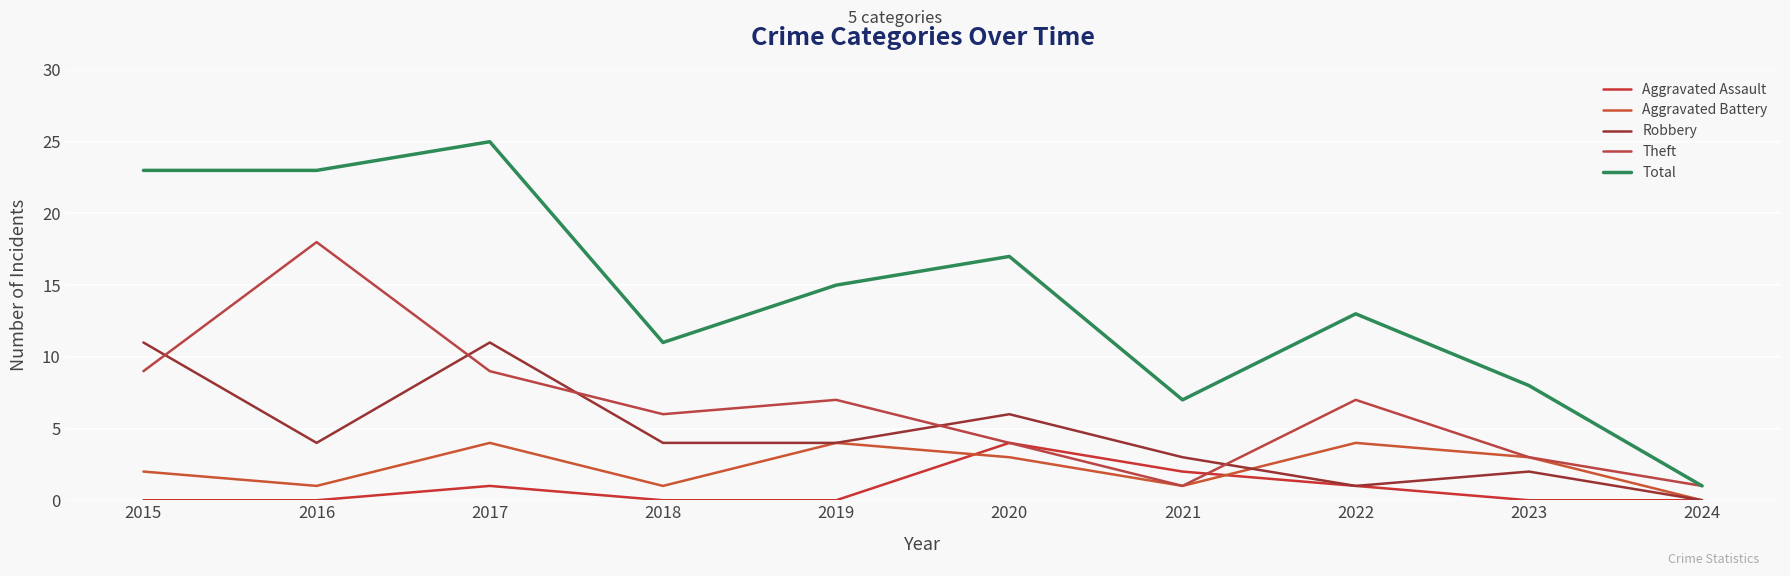

Where is Aggravated Assault nearest to the value 2?

2021